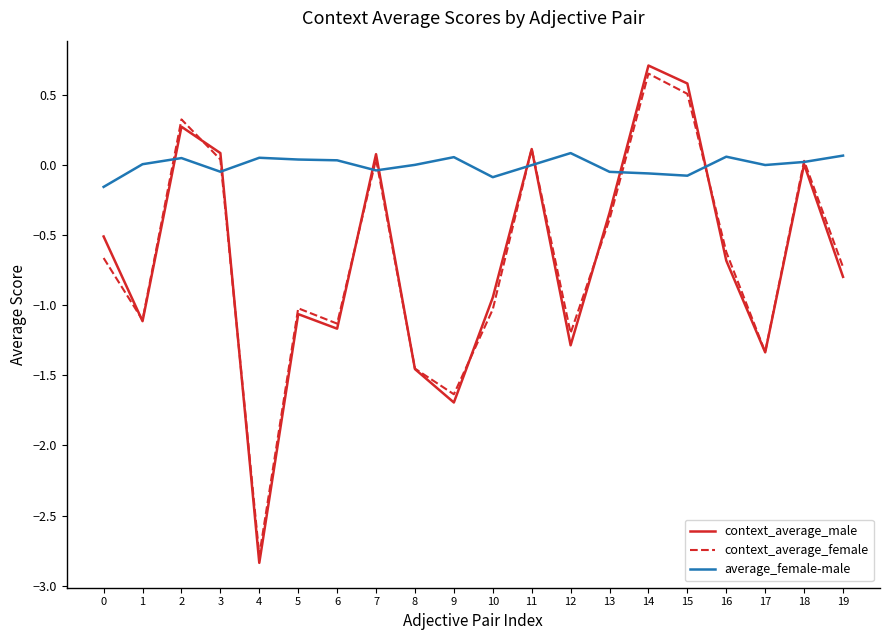

Which category has the highest value in the context_average_female series?

14